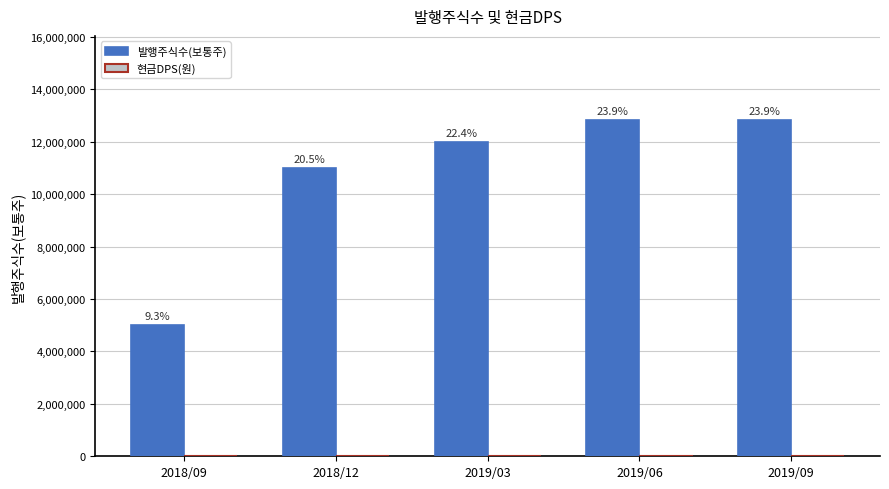

Are the bars horizontal?

No